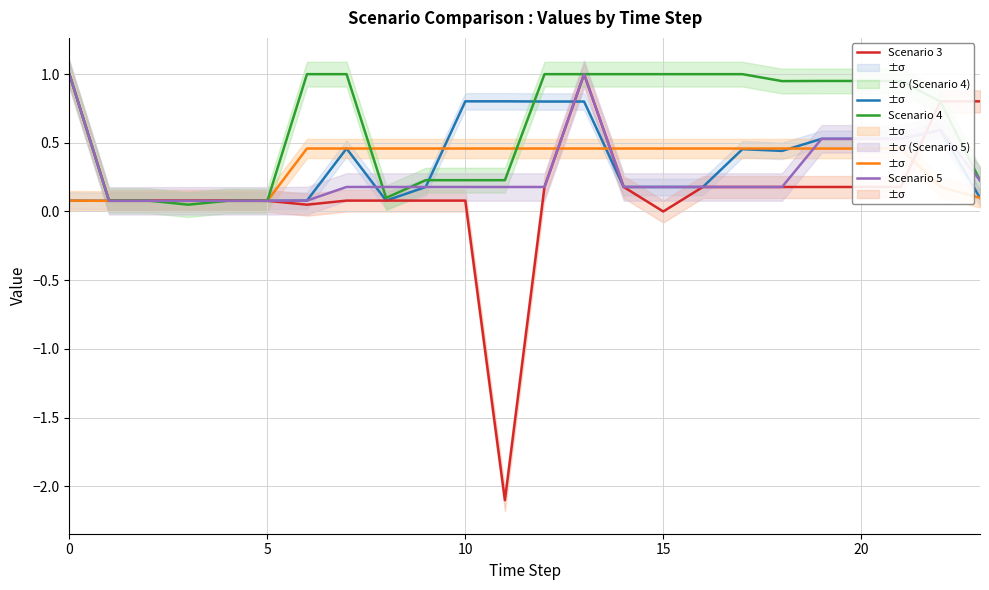

Reading right to left, extract all data points from this chart.

Scenario 1: 0.1	0.6	0.5	0.5	0.5	0.4	0.5	0.2	0.2	0.2	0.8	0.8	0.8	0.8	0.2	0.1	0.5	0.1	0.1	0.1	0.1	0.1	0.1	0.1
Scenario 2: 0.1	0.2	0.5	0.5	0.5	0.5	0.5	0.5	0.5	0.5	0.5	0.5	0.5	0.5	0.5	0.5	0.5	0.5	0.1	0.1	0.1	0.1	0.1	0.1
Scenario 3: 0.8	0.8	0.2	0.2	0.2	0.2	0.2	0.2	0.0	0.2	1.0	0.2	-2.1	0.1	0.1	0.1	0.1	0.0	0.1	0.1	0.1	0.1	0.1	1.0
Scenario 4: 0.2	0.8	1.0	1.0	1.0	0.9	1.0	1.0	1.0	1.0	1.0	1.0	0.2	0.2	0.2	0.1	1.0	1.0	0.1	0.1	0.0	0.1	0.1	1.0
Scenario 5: 0.2	0.6	0.5	0.5	0.5	0.2	0.2	0.2	0.2	0.2	1.0	0.2	0.2	0.2	0.2	0.2	0.2	0.1	0.1	0.1	0.1	0.1	0.1	1.0